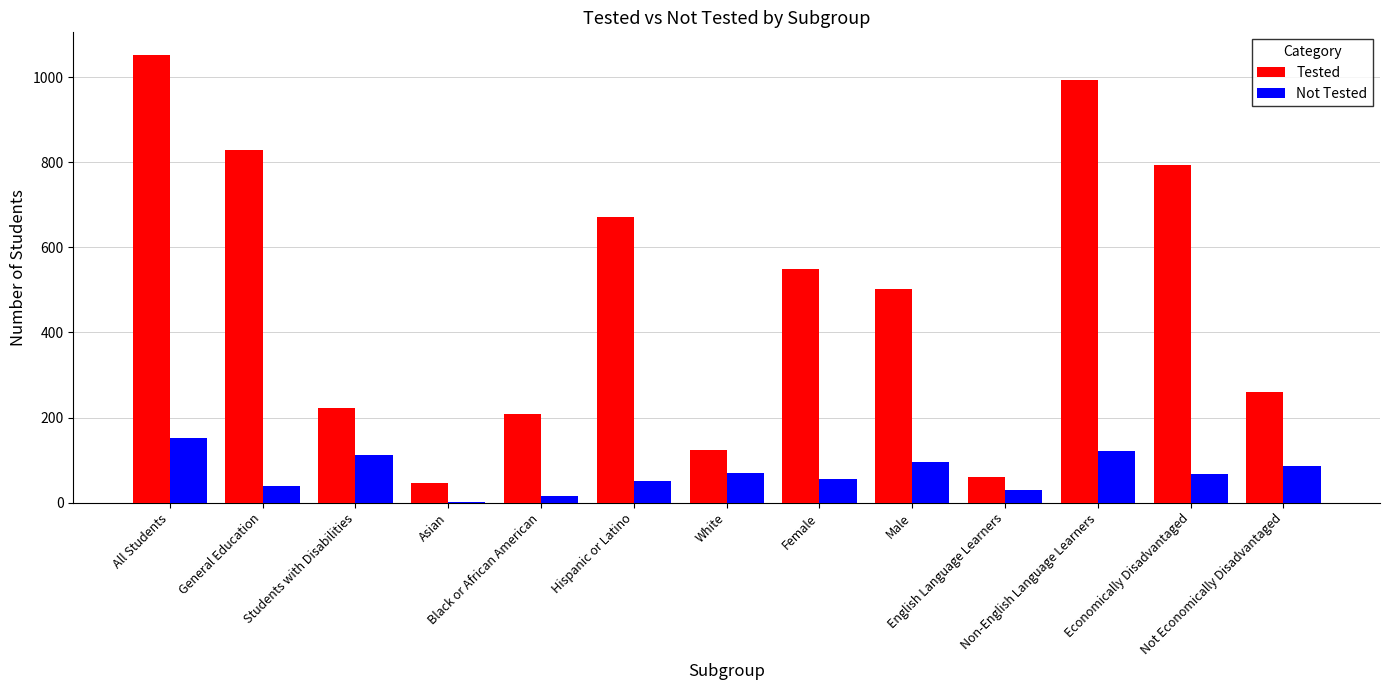

Is it true that Tested equals 1177 at General Education?

False